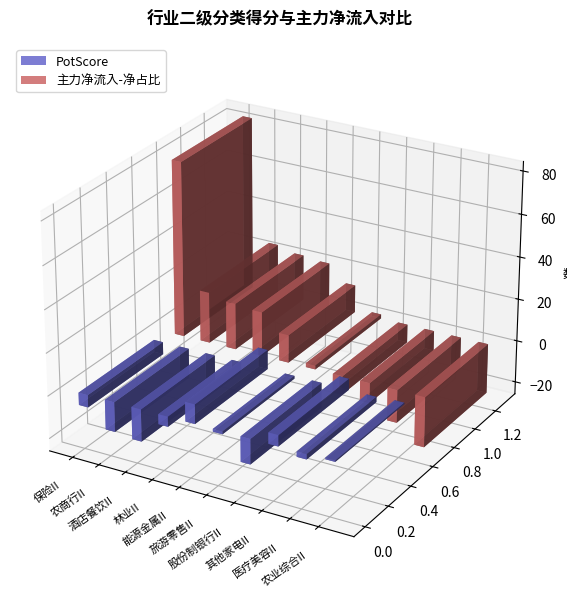

What are all the series names shown in the legend?

PotScore, 主力净流入-净占比